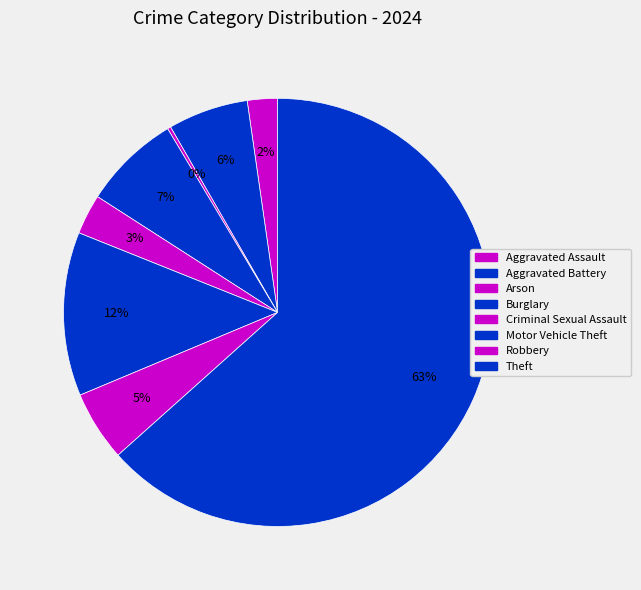

What percentage is the Criminal Sexual Assault slice, to the nearest percent?

3%